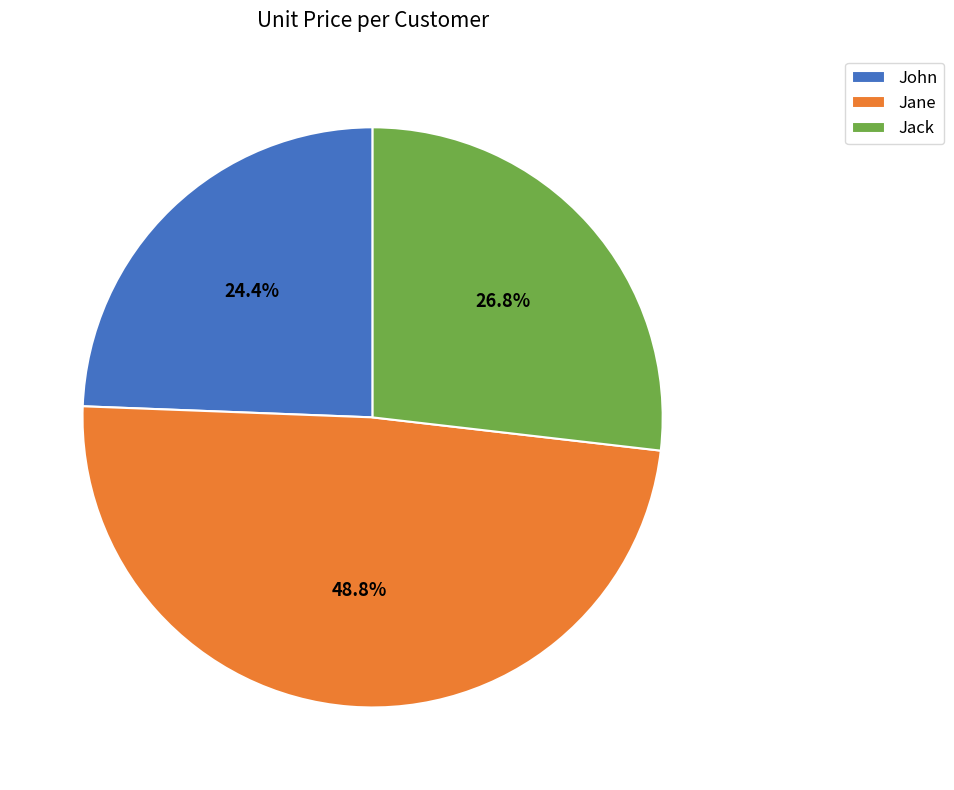

Does Jane account for over 50% of the chart?

No